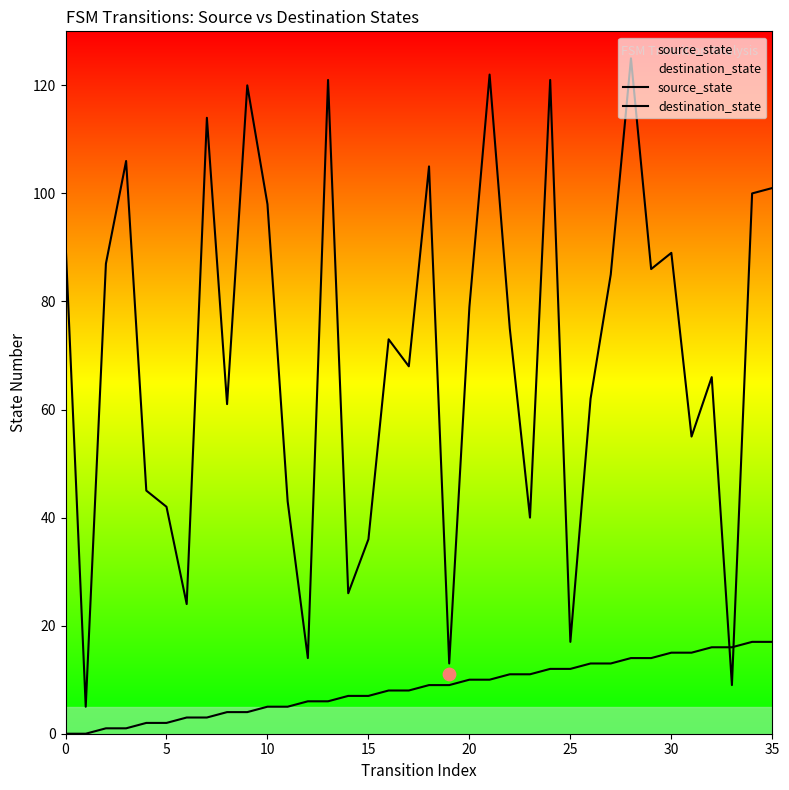

What are all the series names shown in the legend?

source_state, destination_state